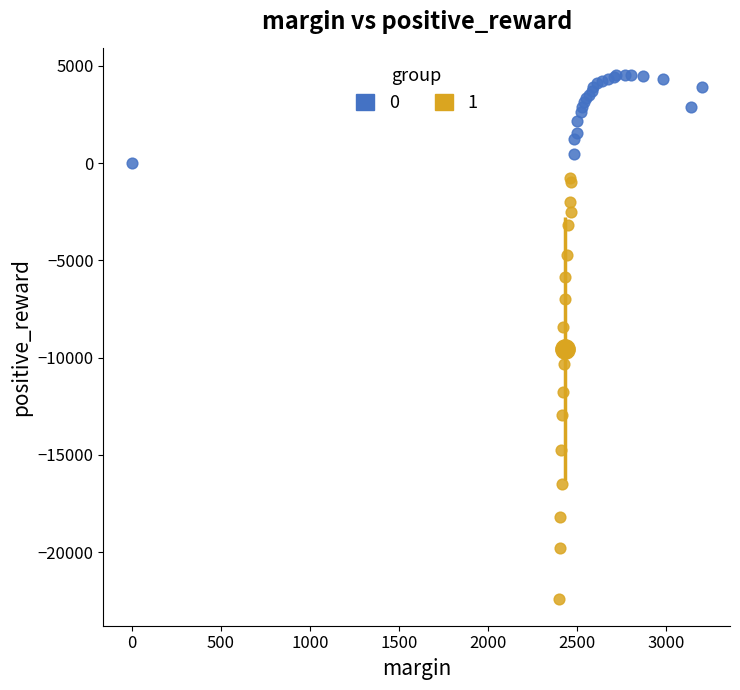

What are all the series names shown in the legend?

0, 1